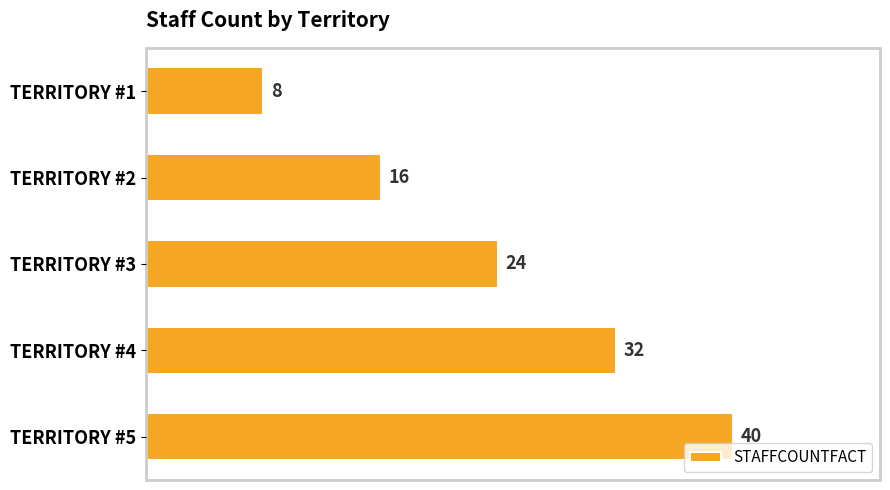

What is the value of the 5th bar from the top?

40